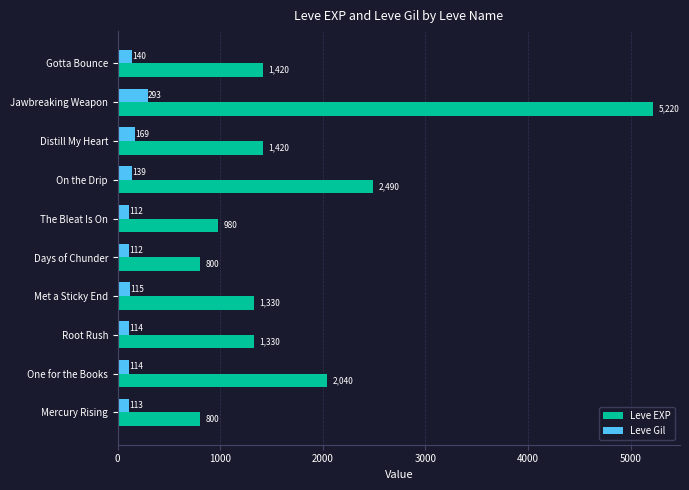

At Gotta Bounce, list the series in order from smallest to largest.

Leve Gil, Leve EXP